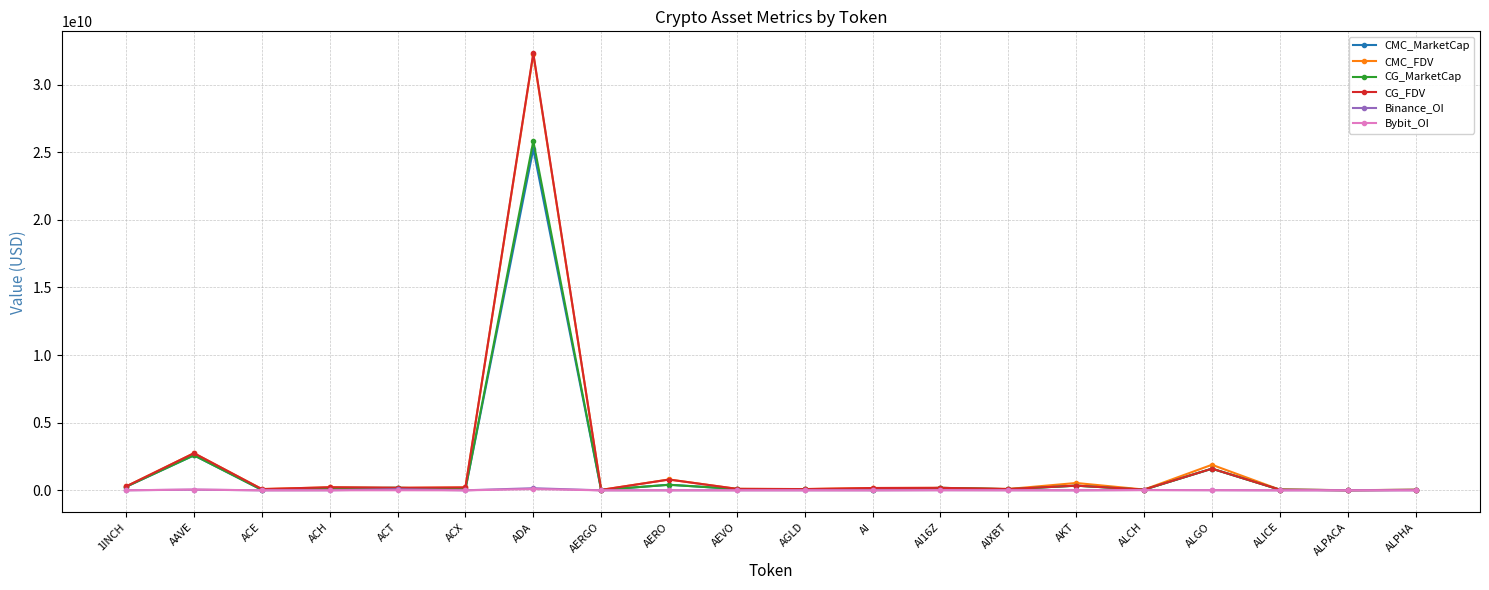

Where does the CG_FDV series first go above 182936192?

1INCH